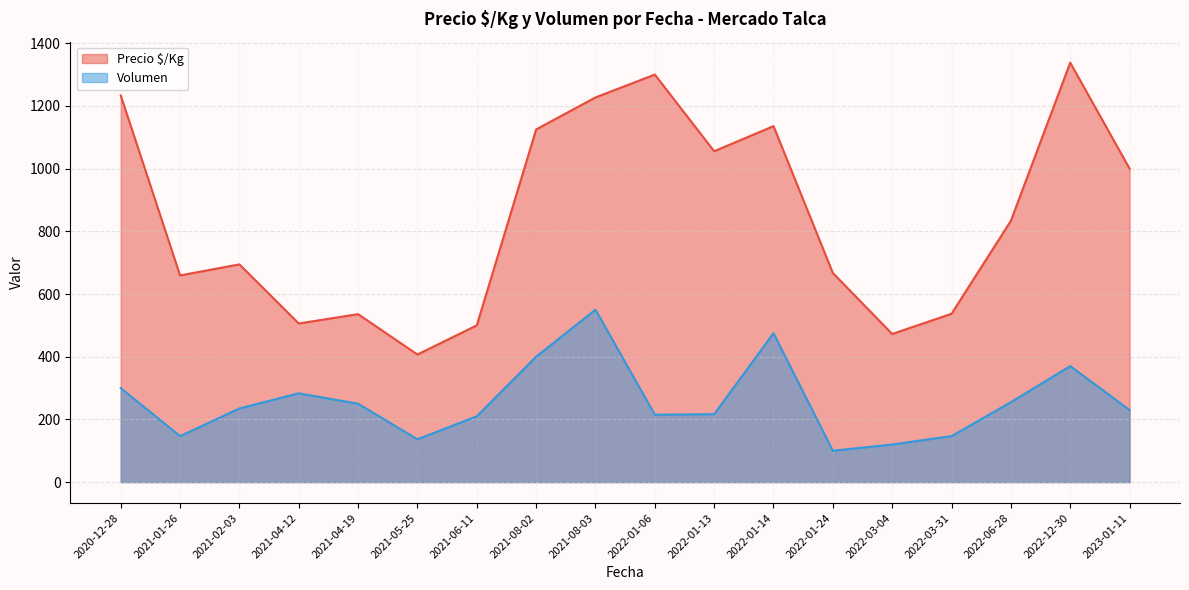

At 2021-05-25, list the series in order from largest to smallest.

Precio $/Kg, Volumen